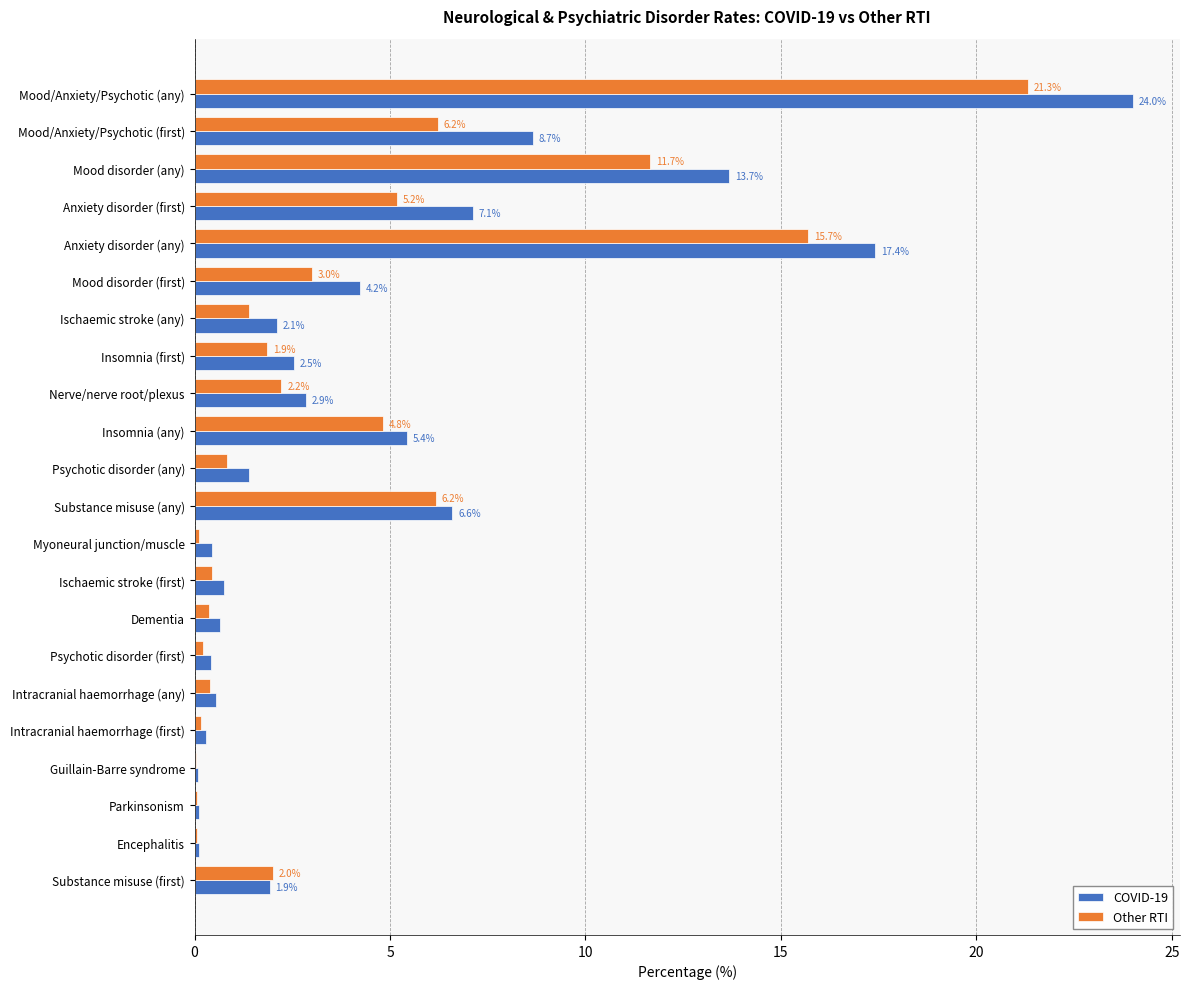

Which series has the largest total across all categories?

COVID-19